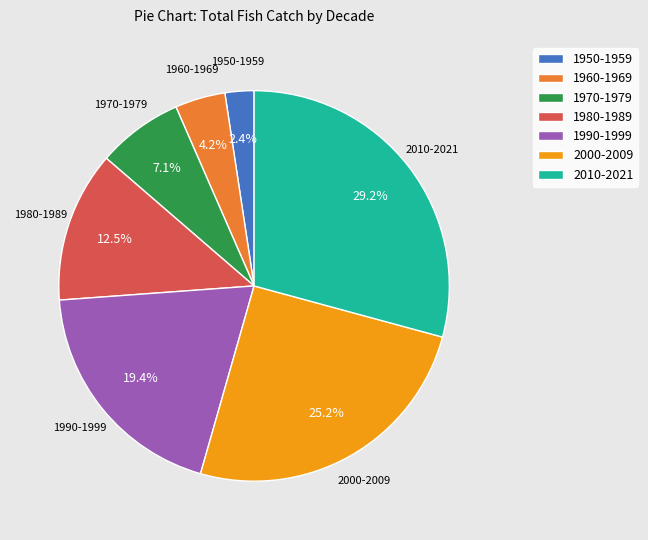

Rank the categories by value from highest to lowest.

2010-2021, 2000-2009, 1990-1999, 1980-1989, 1970-1979, 1960-1969, 1950-1959